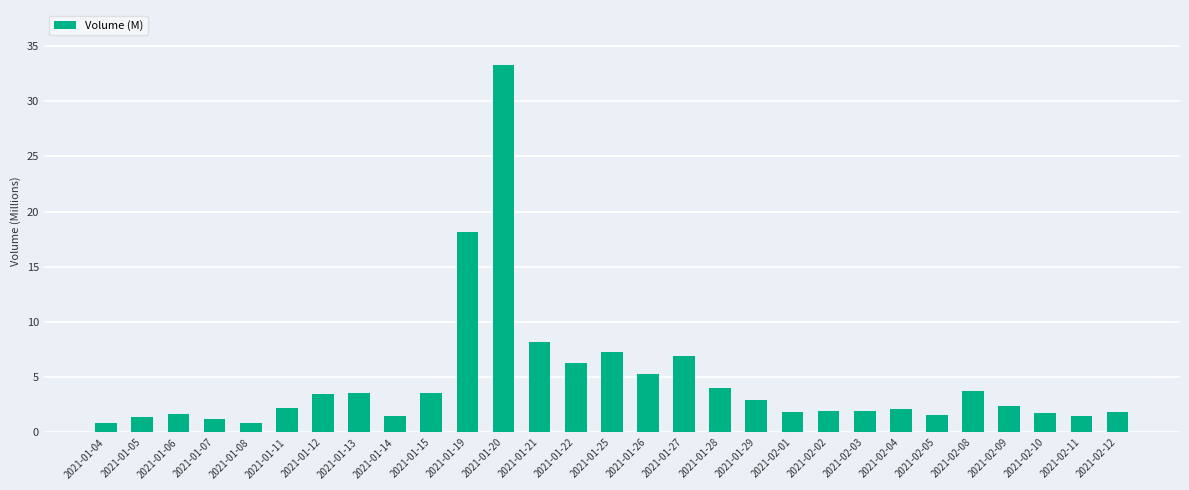

Are the bars horizontal?

No